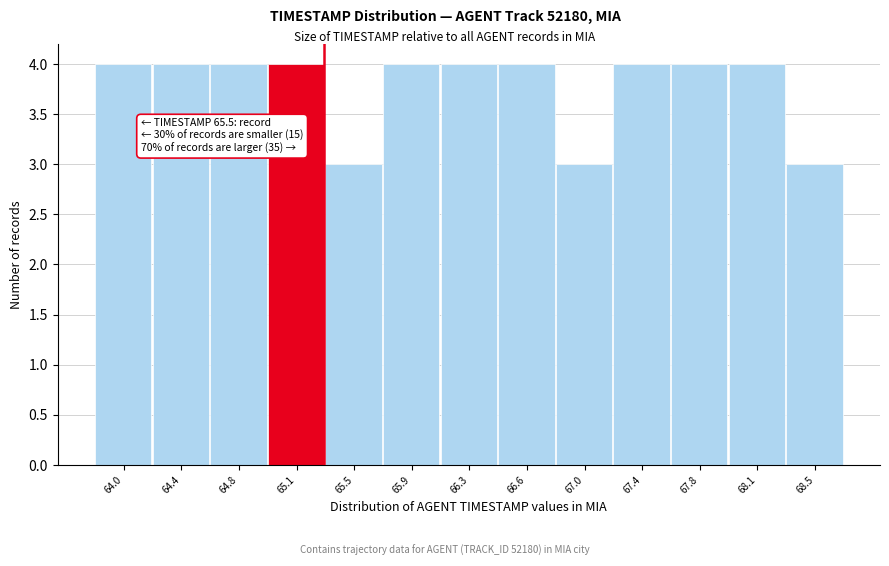

Reading left to right, extract all data points from this chart.

64.0=4	64.4=4	64.8=4	65.1=4	65.5=3	65.9=4	66.3=4	66.6=4	67.0=3	67.4=4	67.8=4	68.1=4	68.5=3